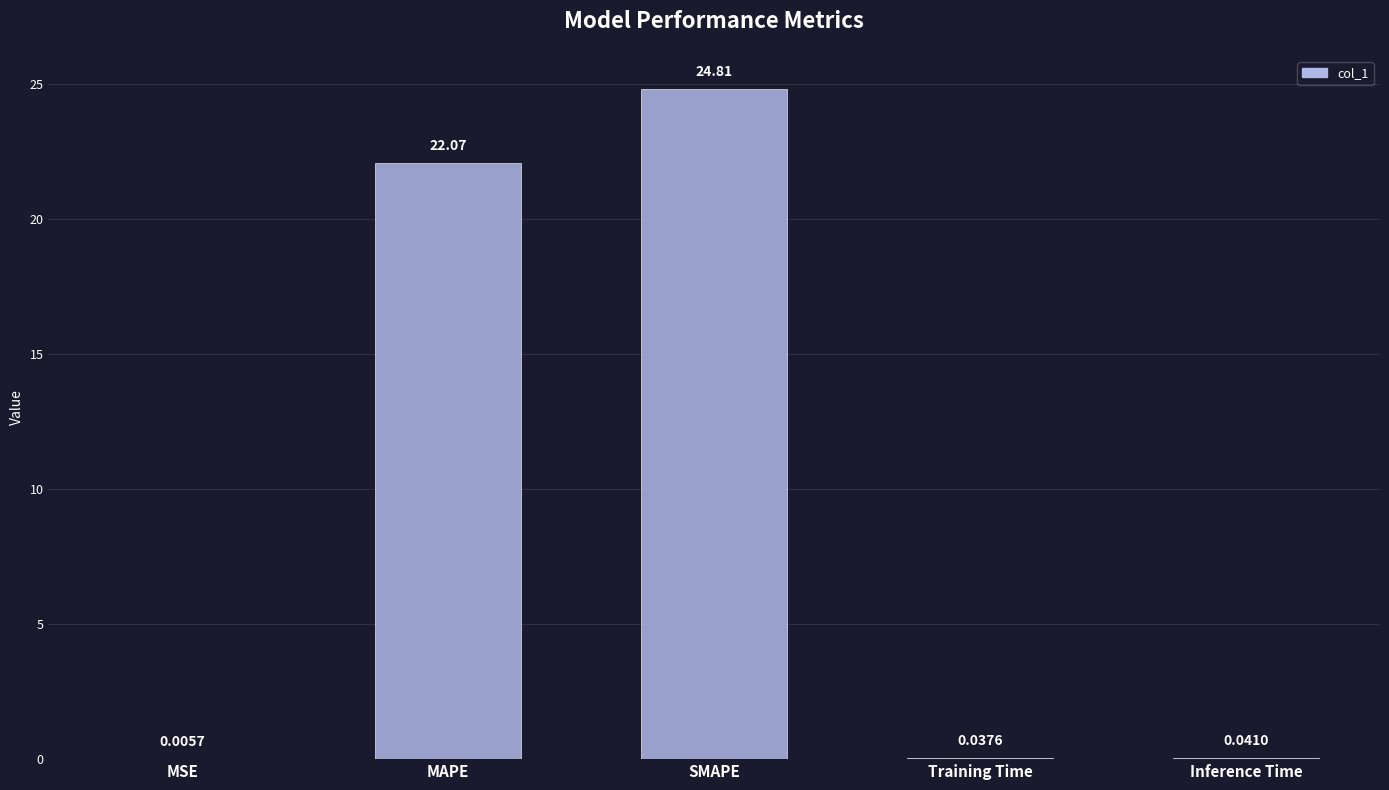

Are the bars horizontal?

No